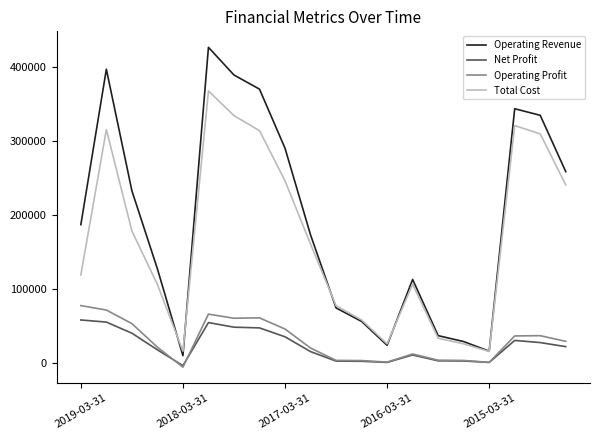

What are all the series names shown in the legend?

Operating Revenue, Net Profit, Operating Profit, Total Cost